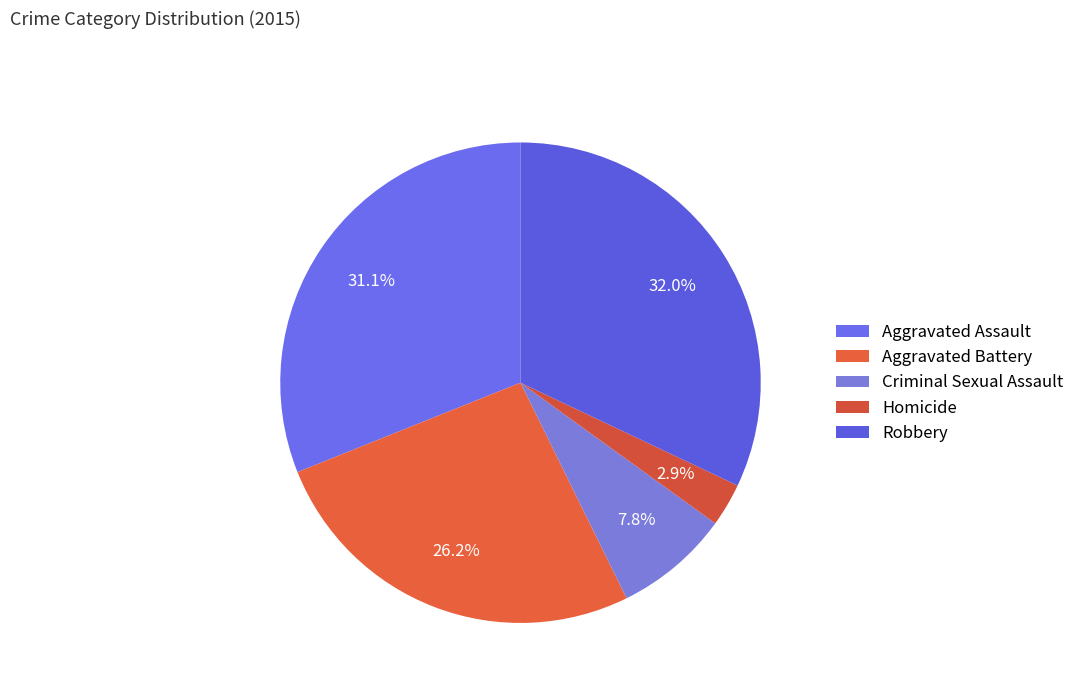

Do Aggravated Assault and Robbery together represent more than half of the pie?

Yes